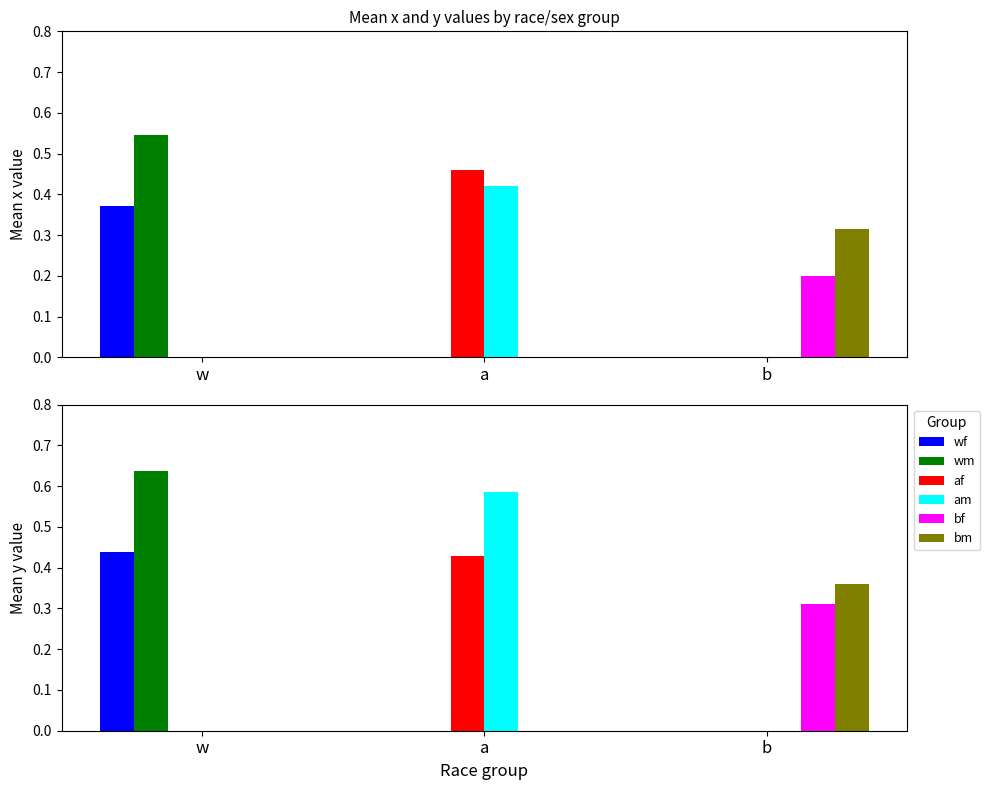

The value of bf at a is -0.1. True or false?

False